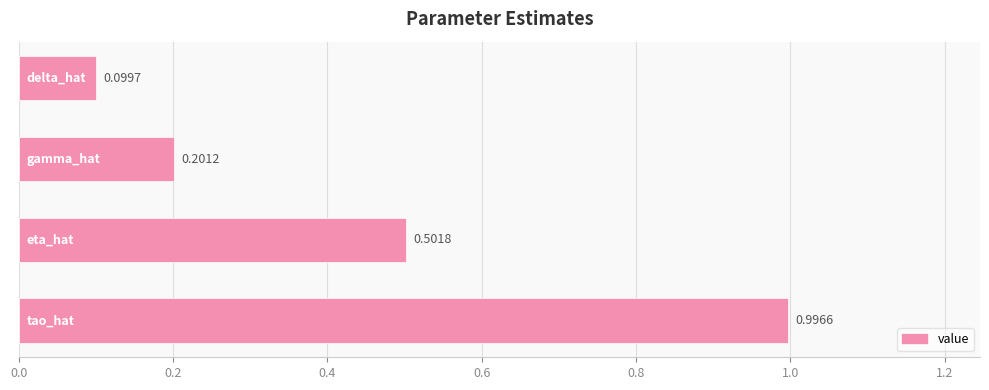

Does the chart contain stacked bars?

No